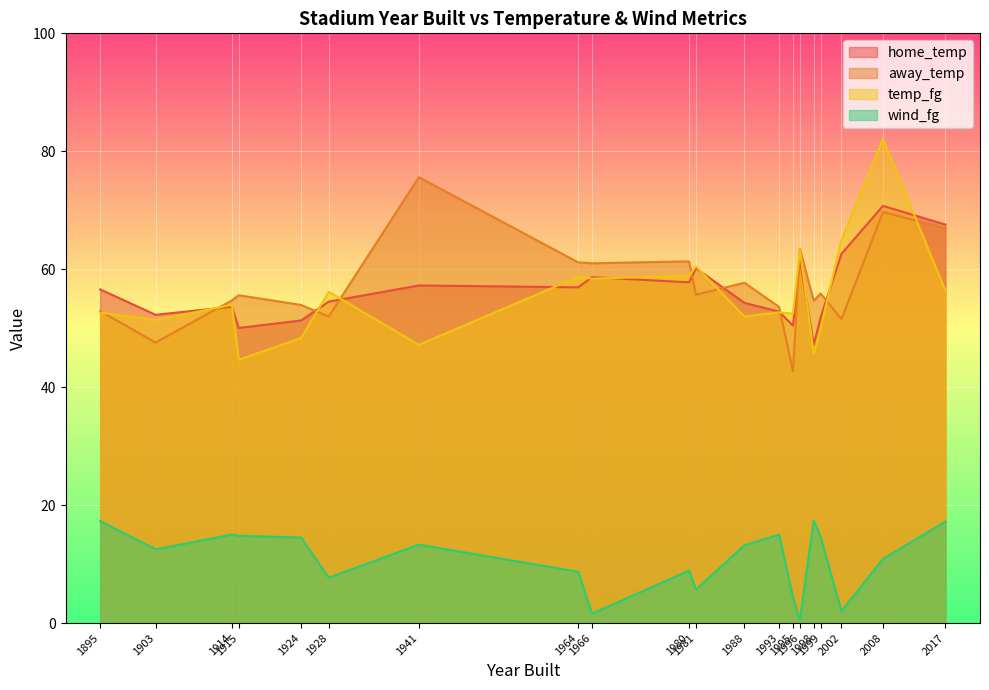

At which category is the sum across all series the highest?

2008